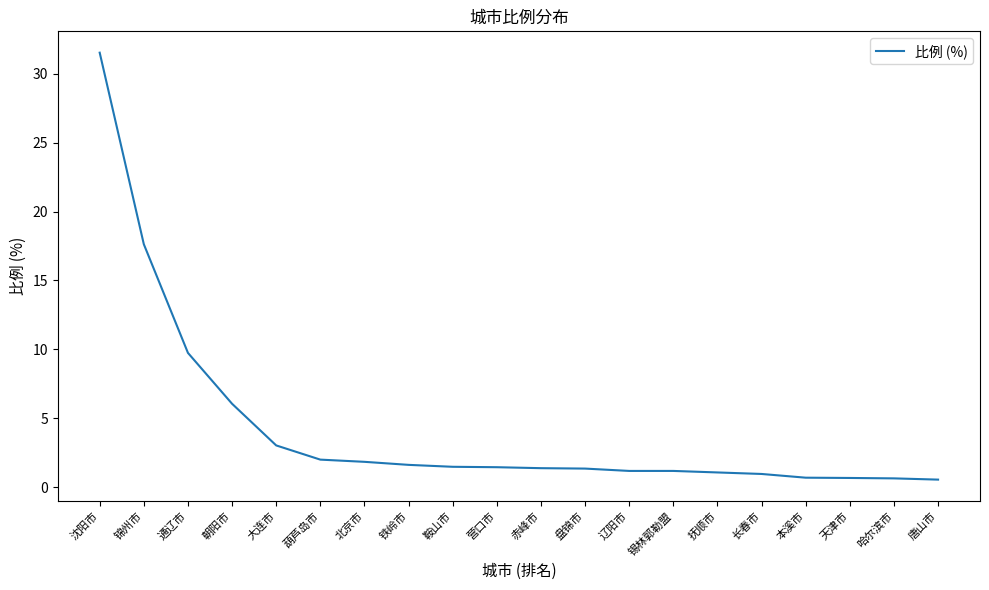

What position from the left is 鞍山市?

9